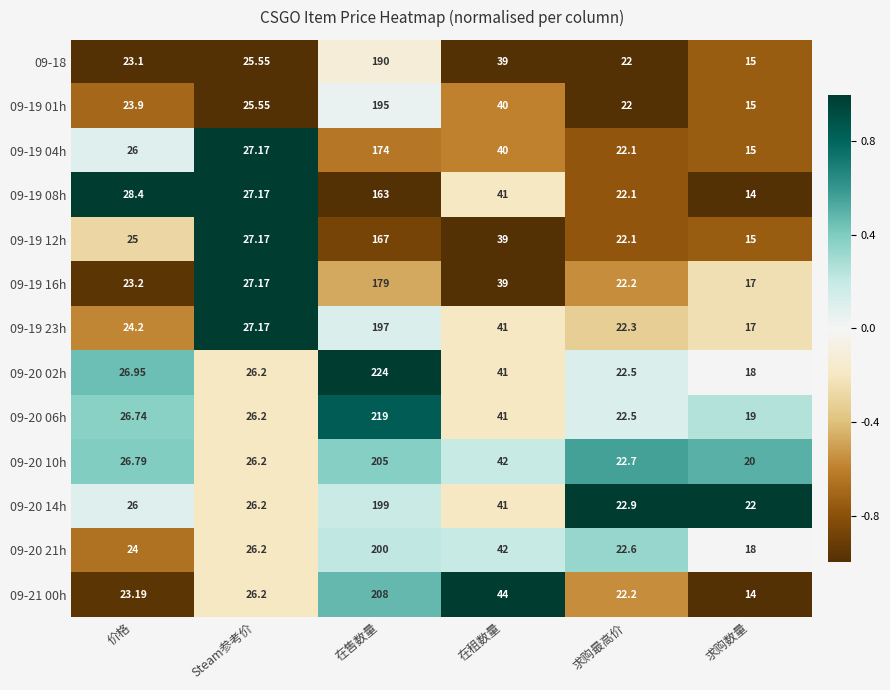

List the labels in order of 09-20 02h value, smallest first.

求购数量, 求购最高价, Steam参考价, 价格, 在租数量, 在售数量